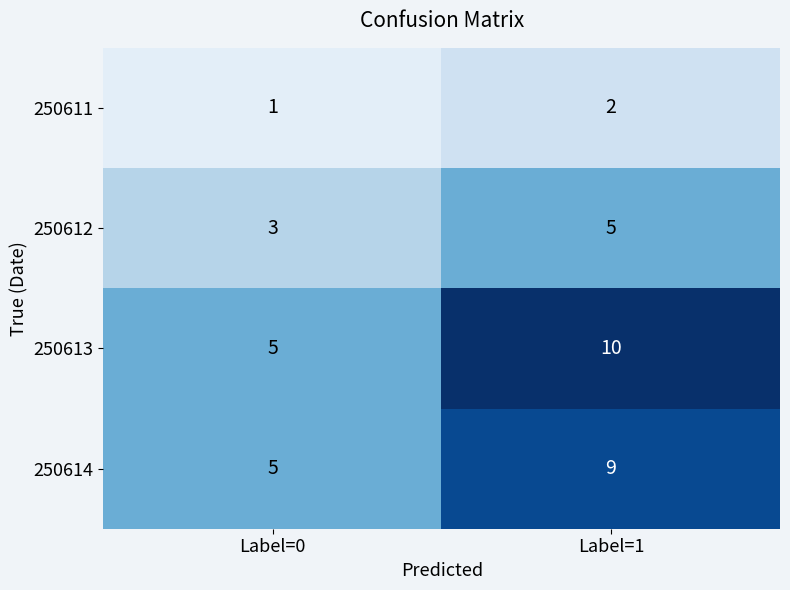

At which category is the sum across all series the highest?

Label=1